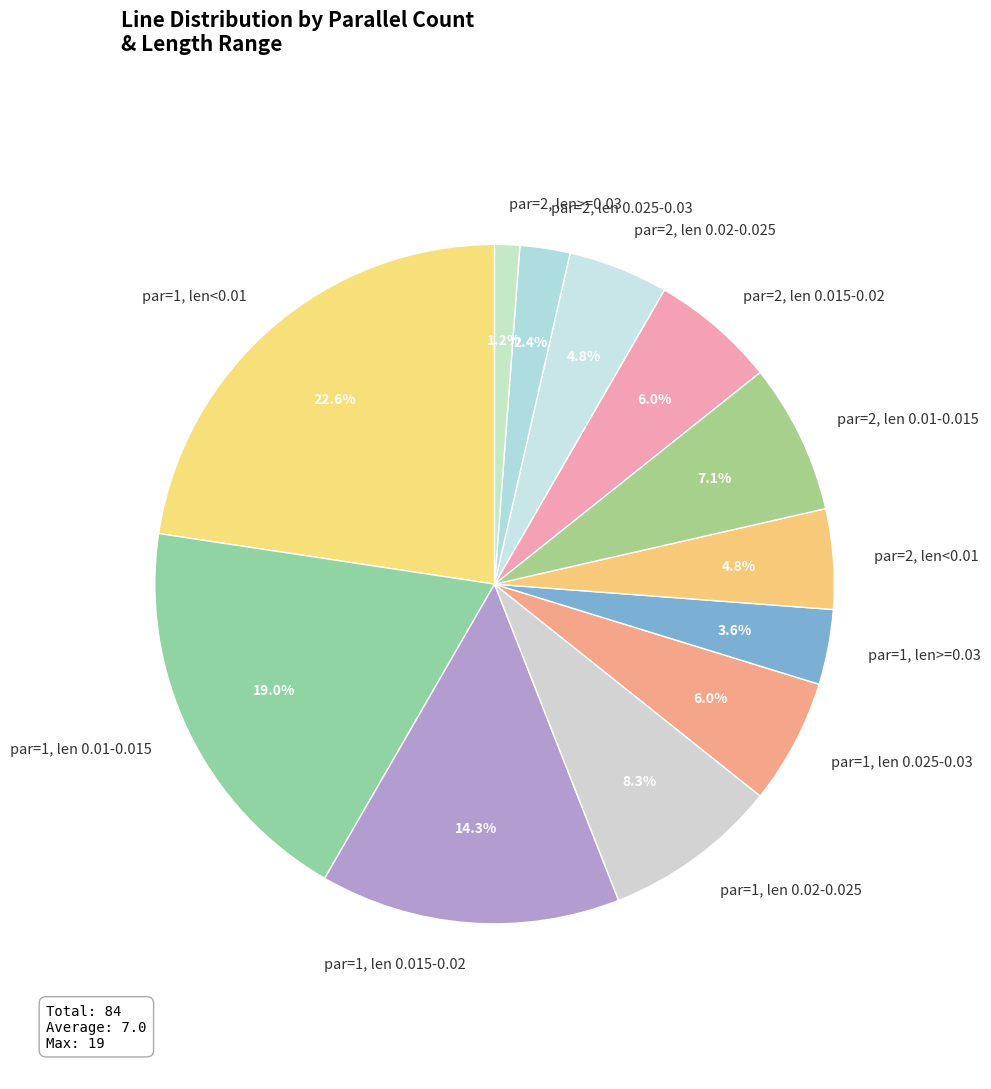

Which category has the smallest portion of the pie?

par=2, len>=0.03